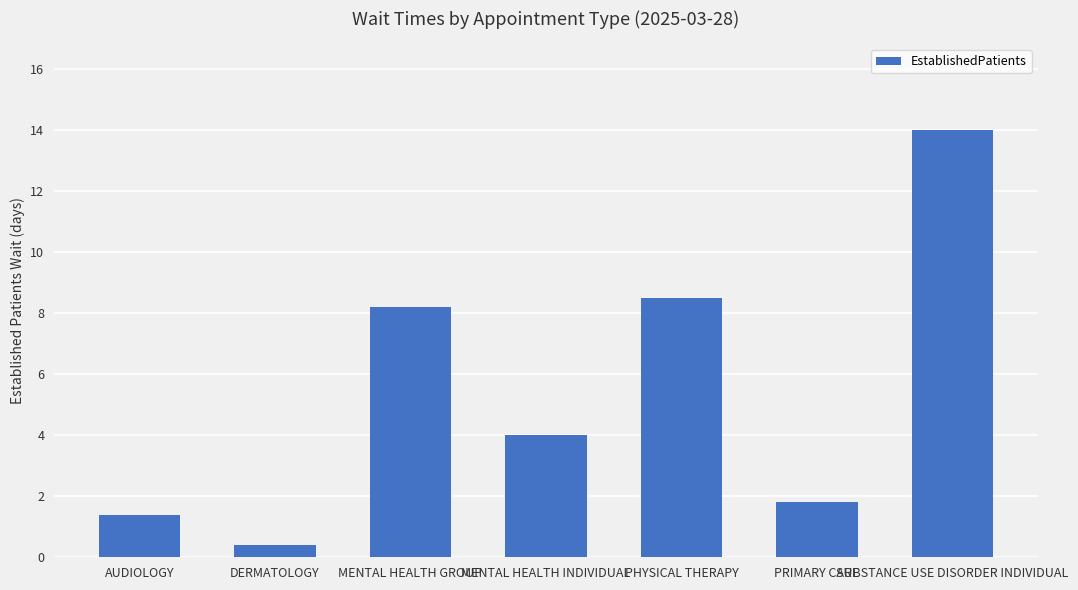

What is the greatest value displayed?

14.0